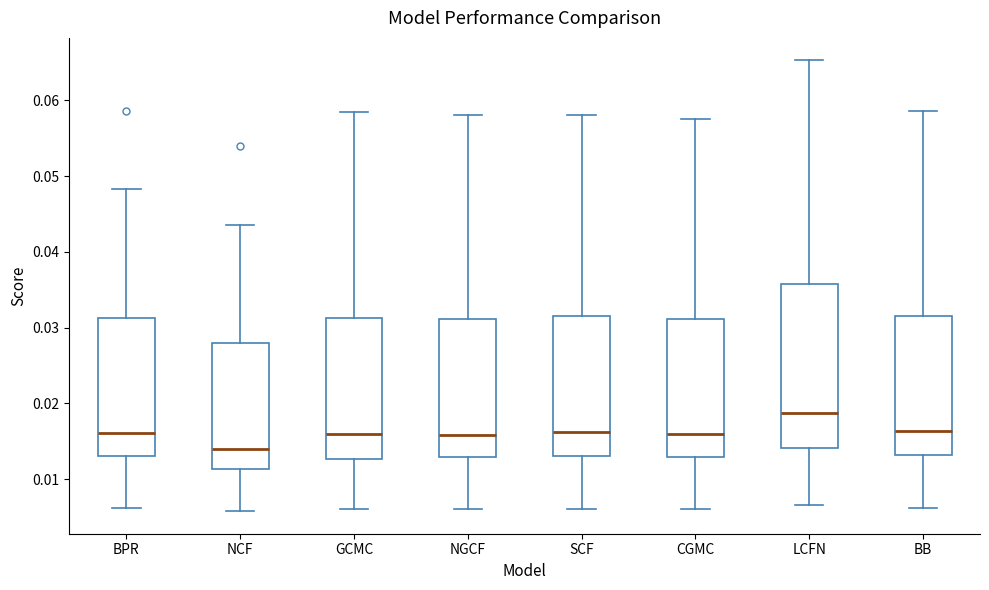

Which box is the tallest, from its lower edge to its upper edge?

LCFN